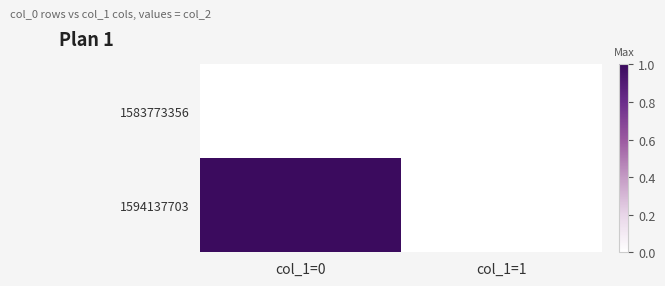

List the series in order of their peak value, lowest first.

1583773356, 1594137703